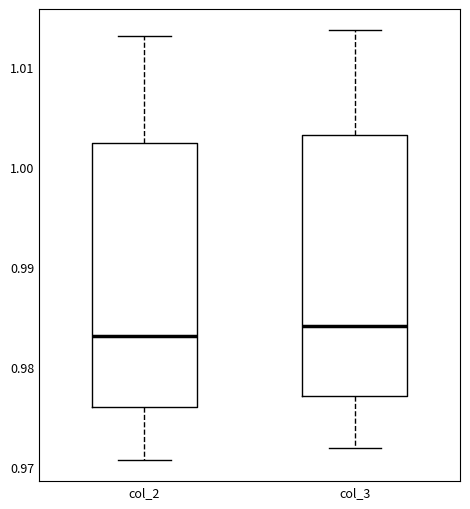

Reading left to right, transcribe this box plot: for each box, give where its median line is, the range the box spans, and where its two whiskers end, as read against the y-axis. The values are not printed on the chart, so give them approximately, as read against the axis.

col_2: median 0.983, box 0.976 to 1.002, whiskers 0.971 to 1.013
col_3: median 0.984, box 0.977 to 1.003, whiskers 0.972 to 1.014